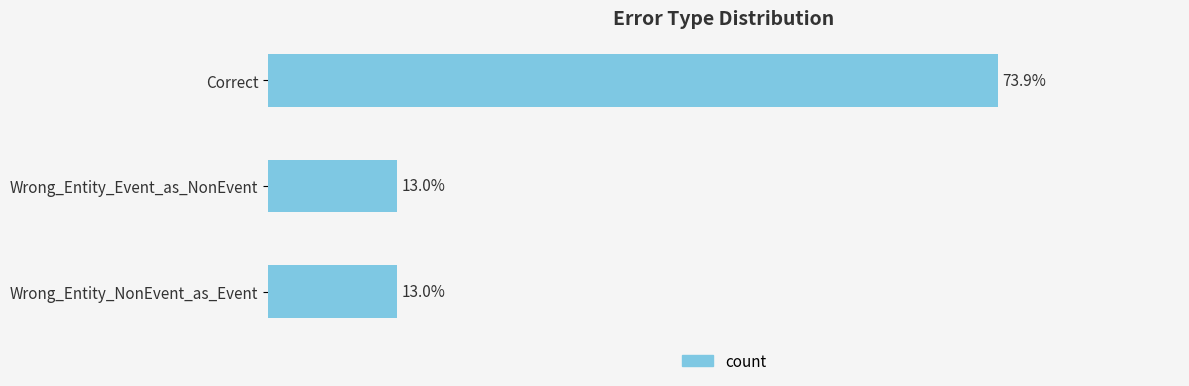

Which has a higher value, Wrong_Entity_Event_as_NonEvent or Correct?

Correct